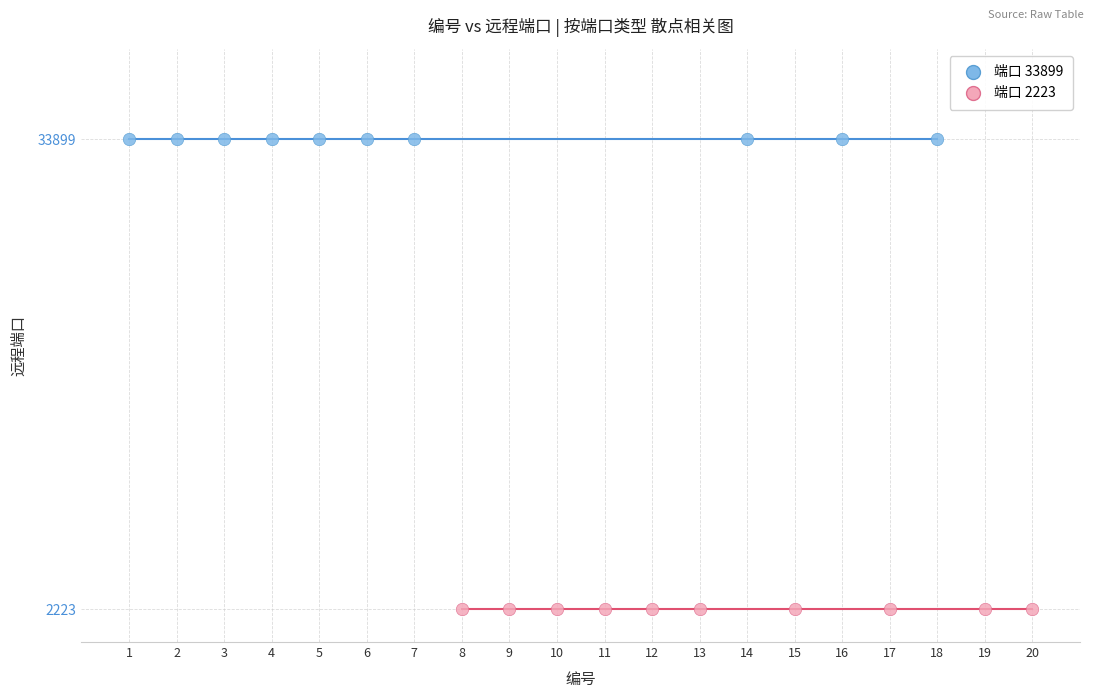

Which series reaches the minimum Y coordinate?

端口 2223